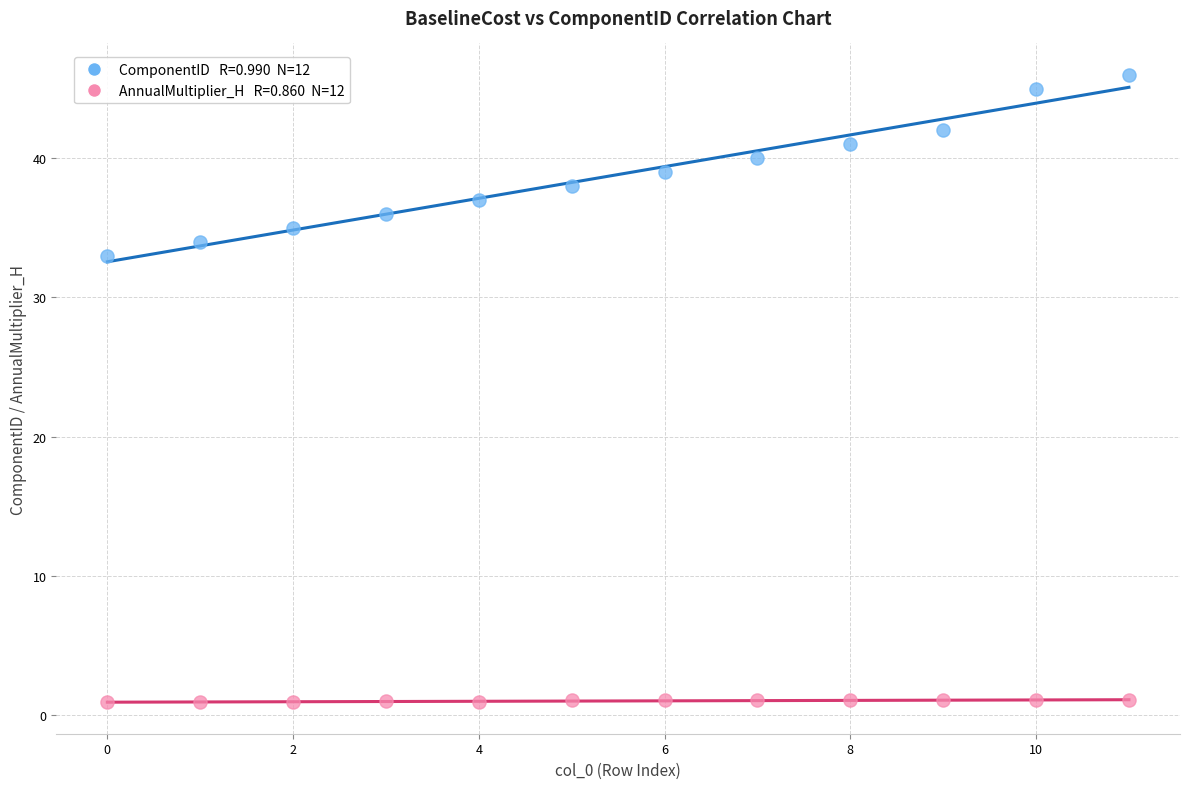

Across all series, what Y value is closest to 23?

33.0